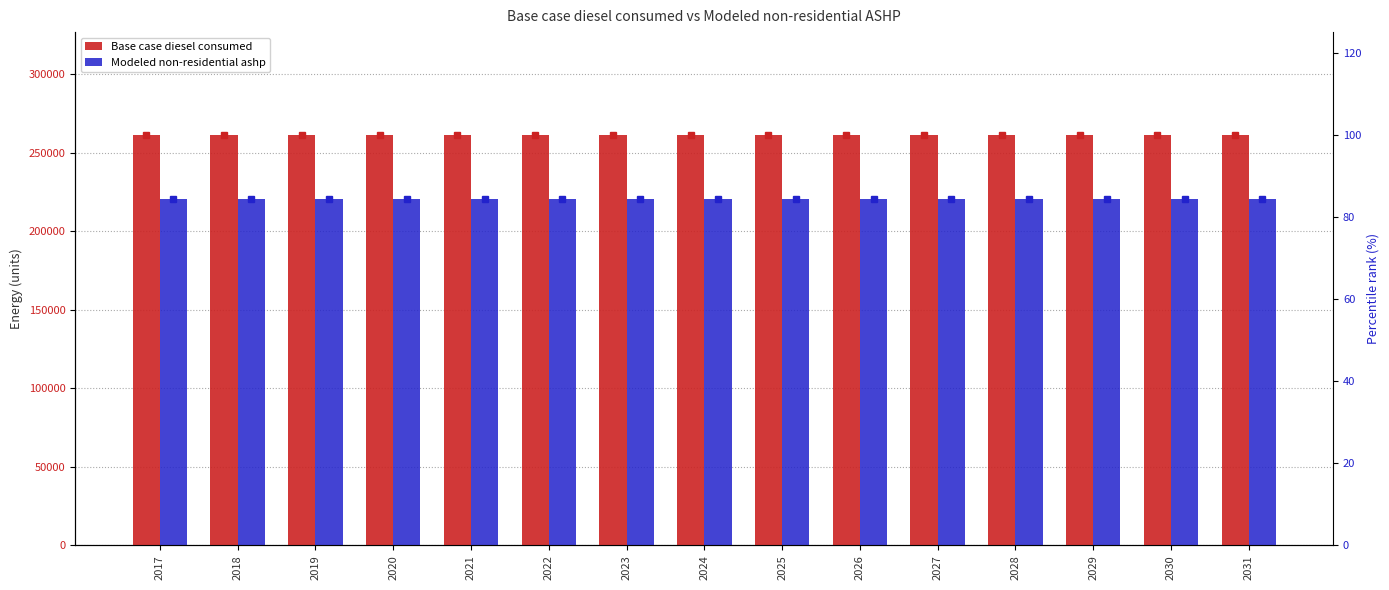

What is the lowest value of the Base case diesel consumed series?

261284.7